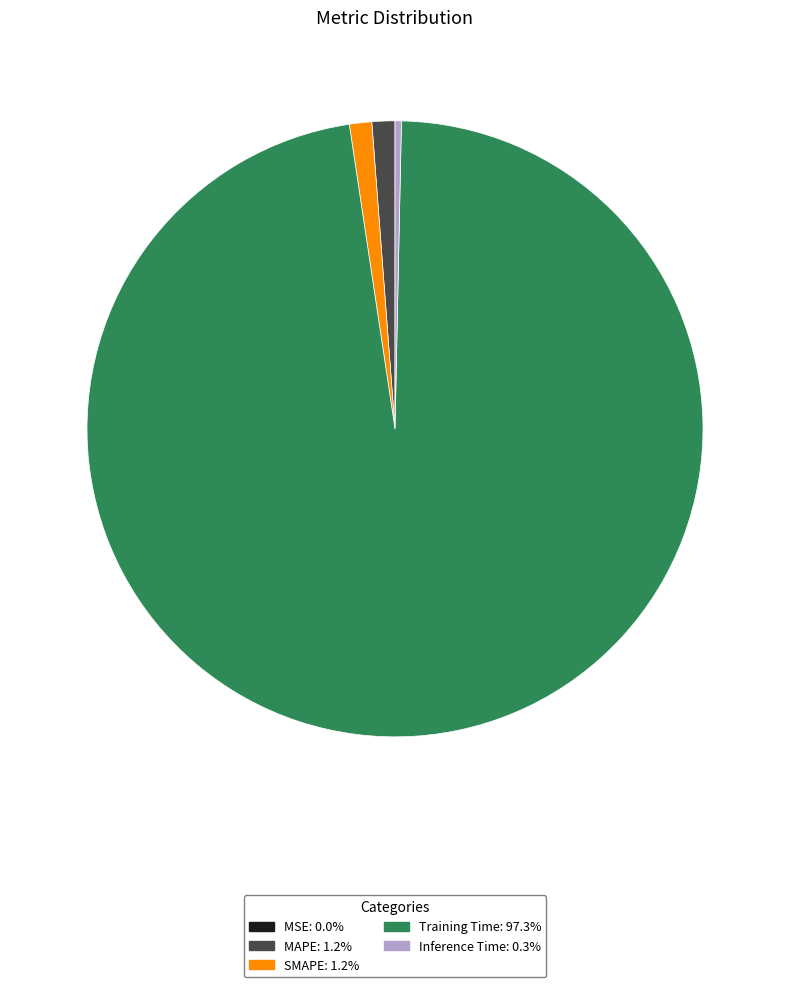

Which slice is the largest?

Training Time